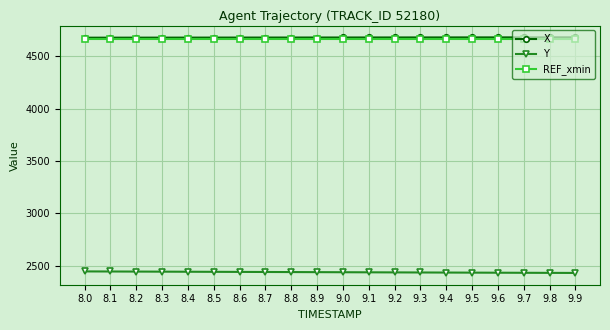

True or false: Y and X intersect in this chart.

False